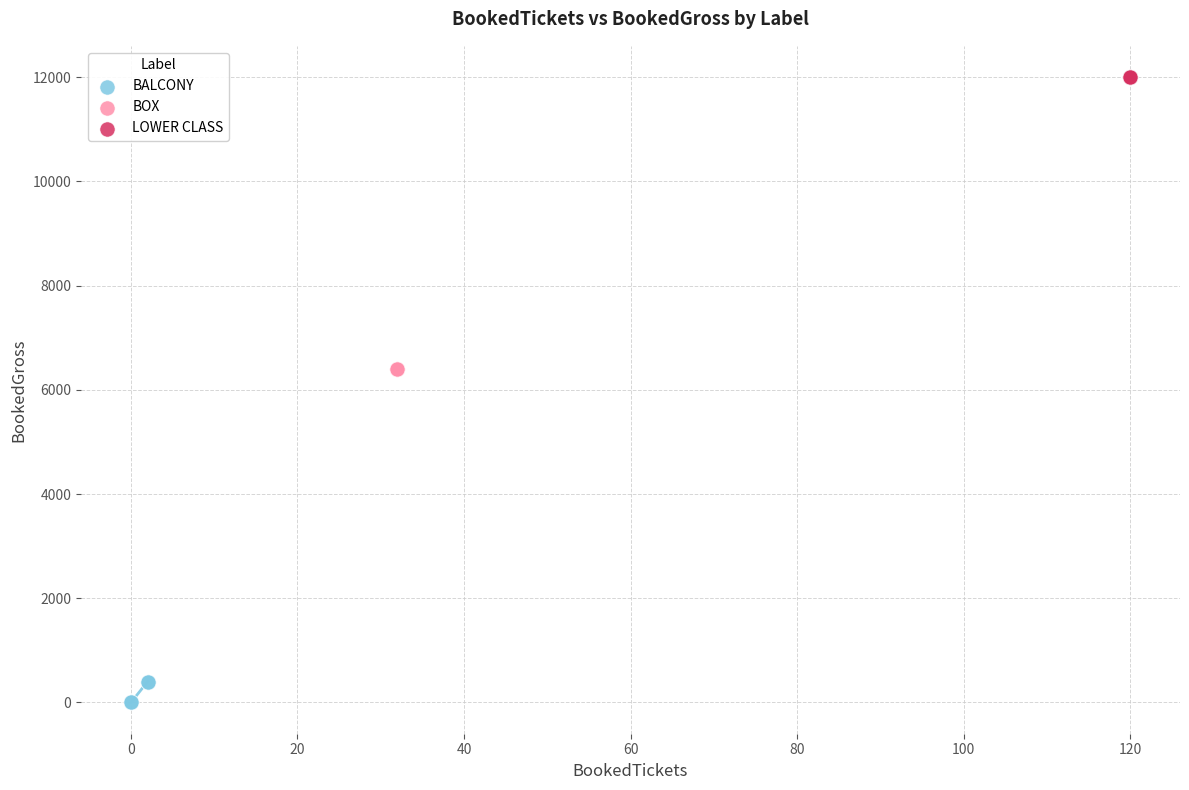

Which series contains the highest Y value?

LOWER CLASS